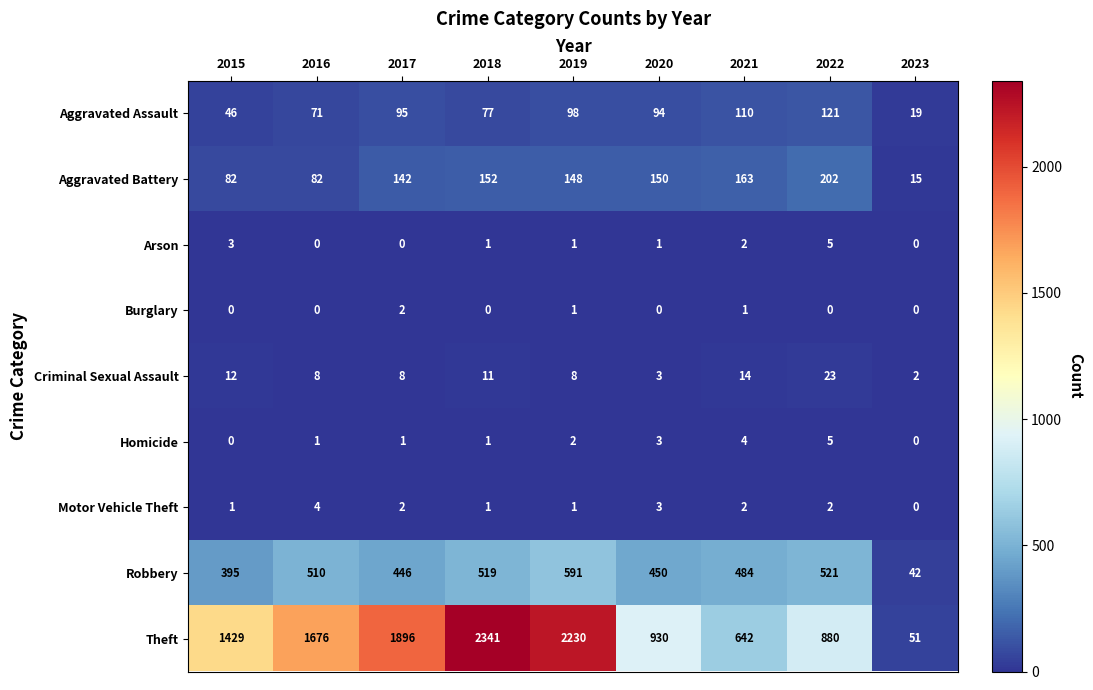

What is the difference between the highest and lowest values at 2022?

880